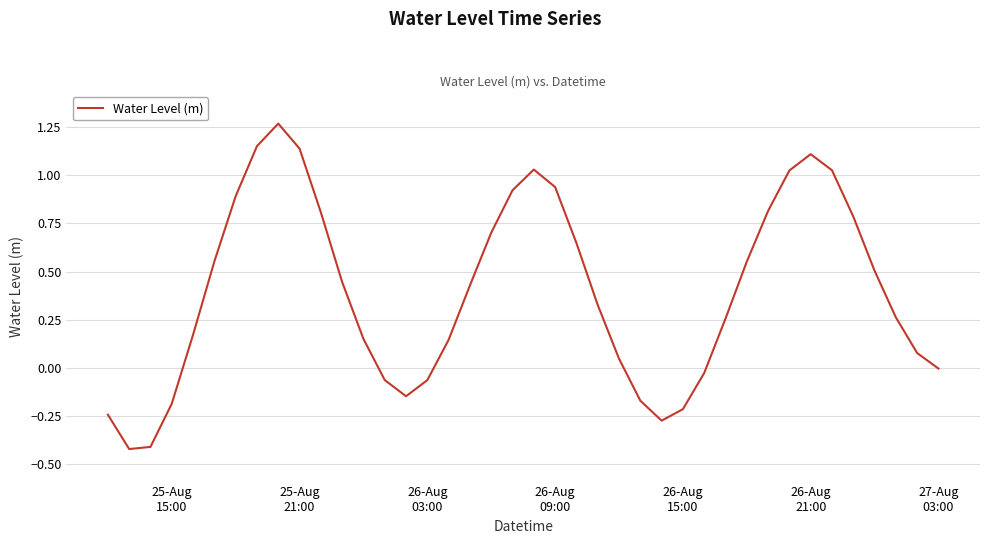

True or false: there are more than 0 points higher than both neighbors.

True